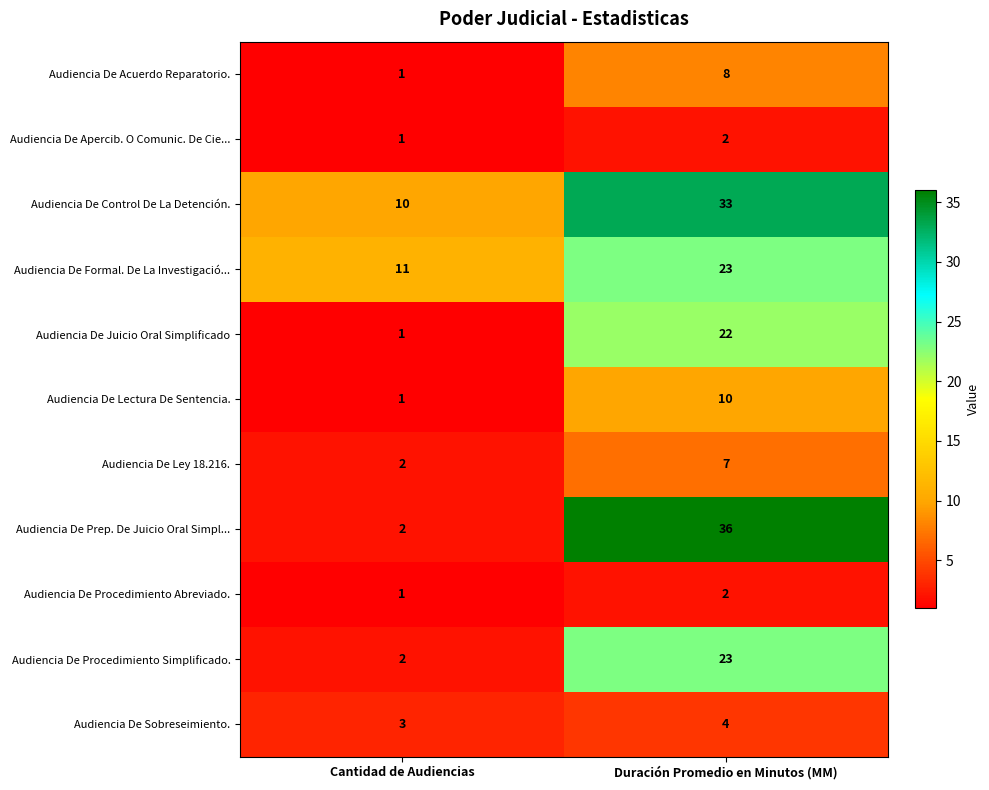

What is the sum of the Audiencia De Procedimiento Abreviado. values at Cantidad de Audiencias and Duración Promedio en Minutos (MM)?

3